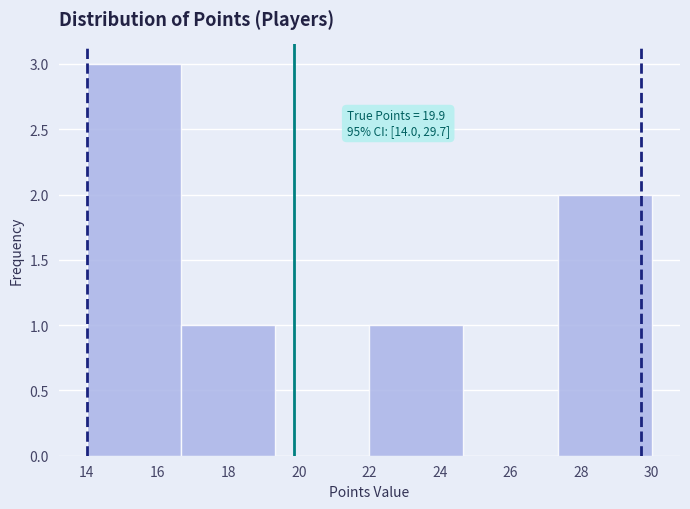

Which range on the x-axis has the tallest bar?

14.0 to 16.6